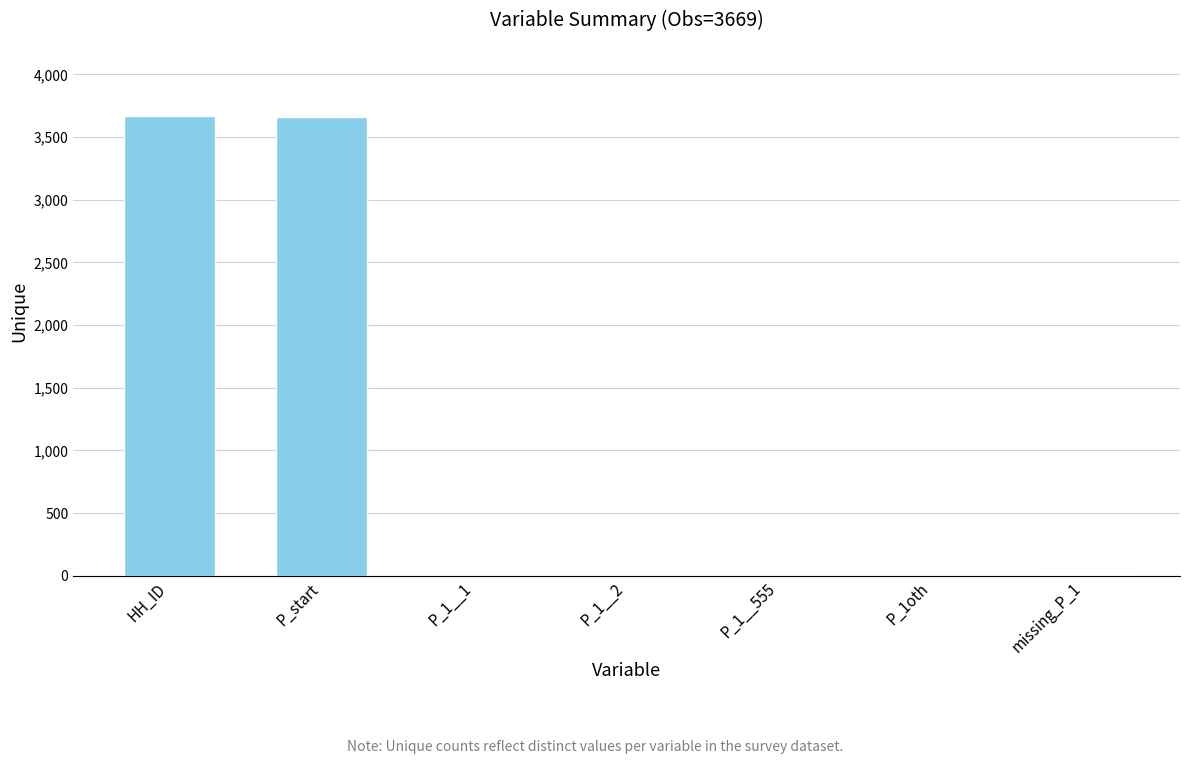

Between P_start and P_1__1, which is larger?

P_start